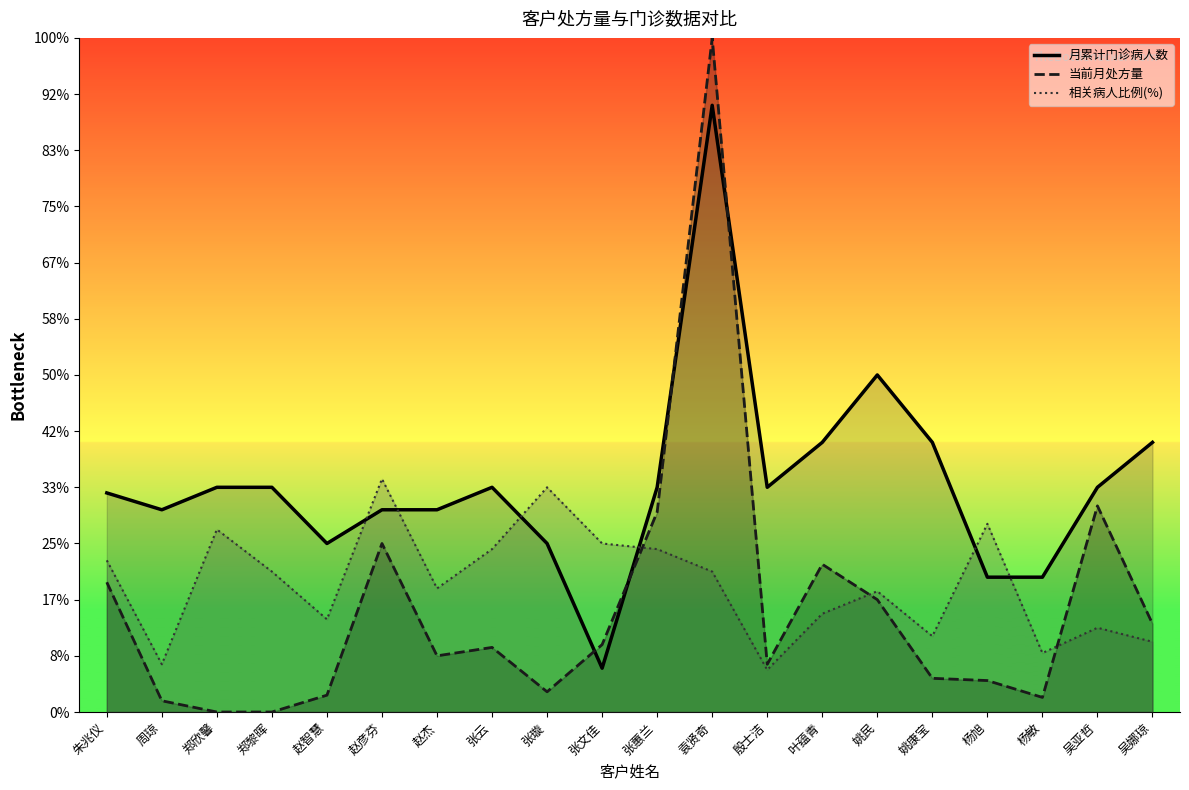

What is the difference between the second highest and second lowest values in the 相关病人比例(%) series?

315